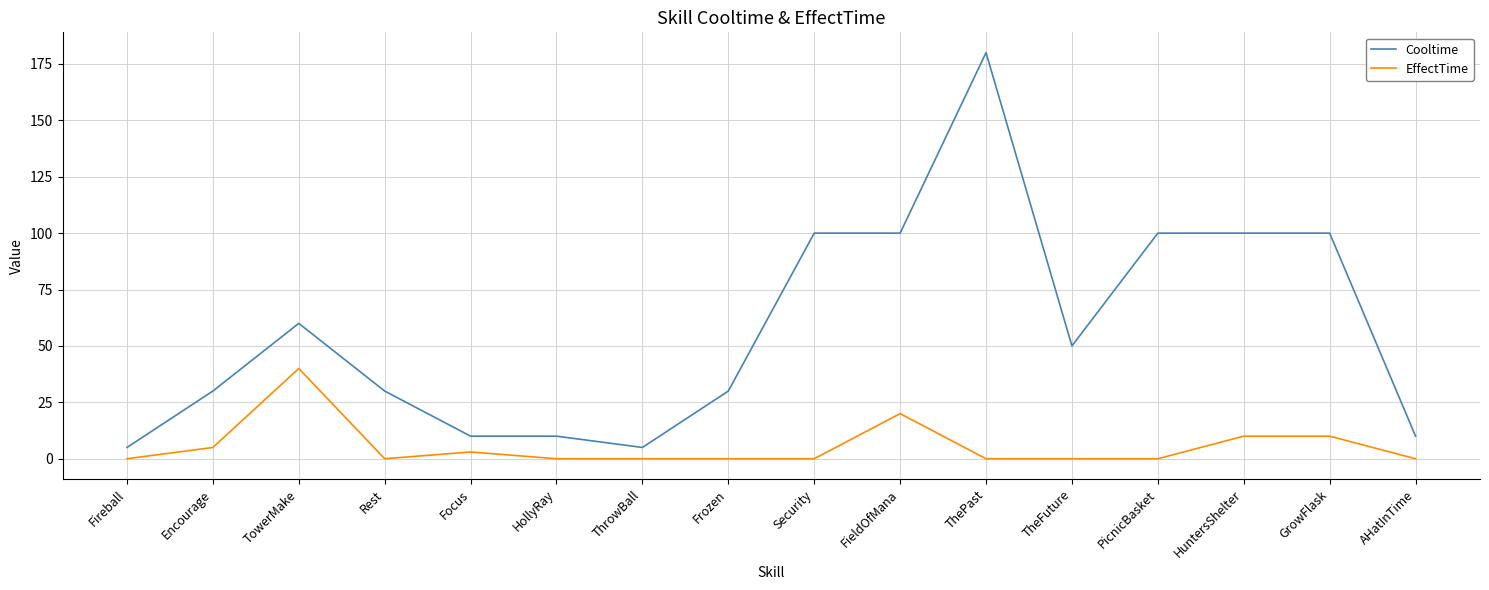

Is the value of EffectTime at Frozen greater than the value of Cooltime at Encourage?

No